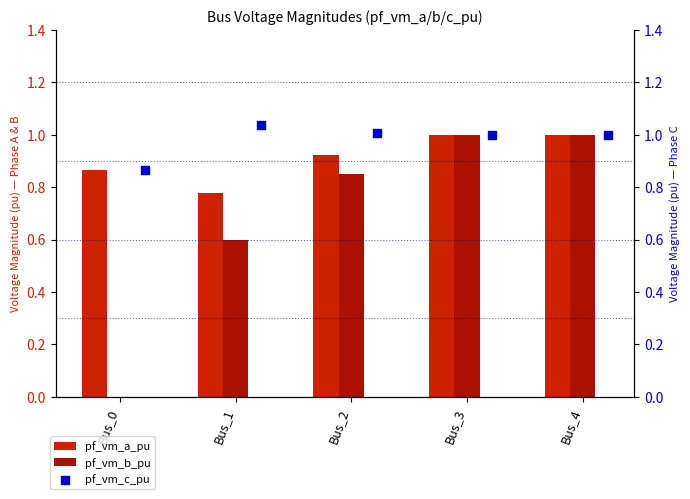

Is the value of pf_vm_a_pu at Bus_3 greater than the value of pf_vm_b_pu at Bus_0?

Yes